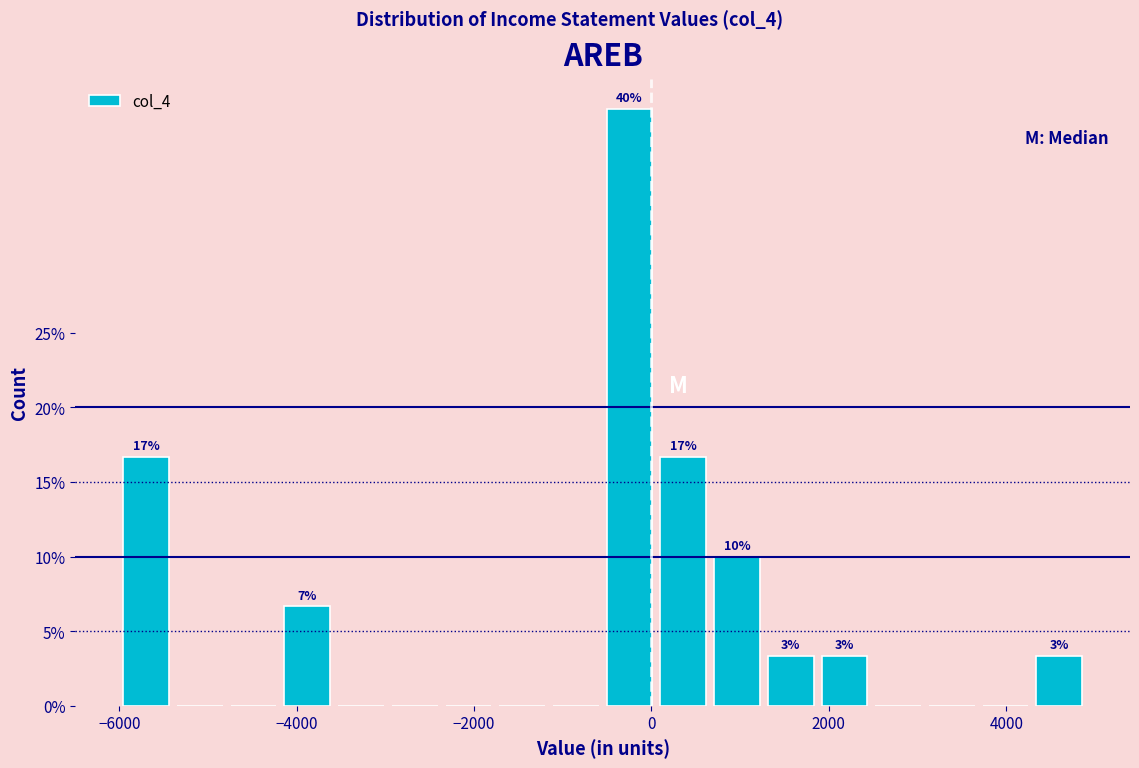

Read against the x-axis, roughly where is the centre of the tallest bar?

-200